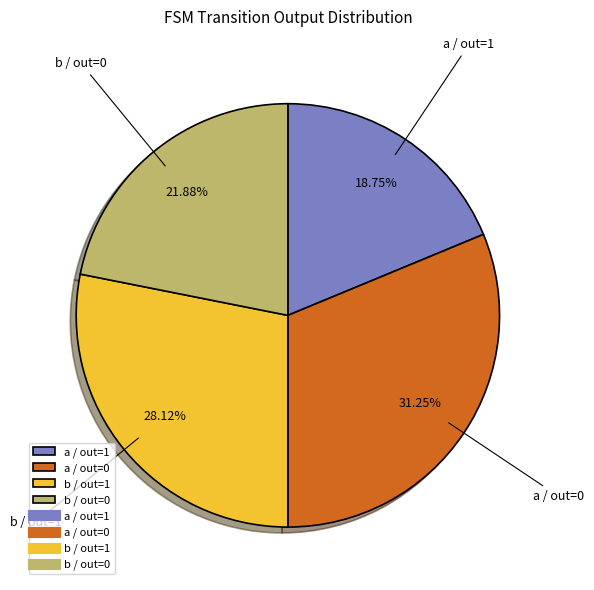

To the nearest percent, what is the average slice percentage?

25%